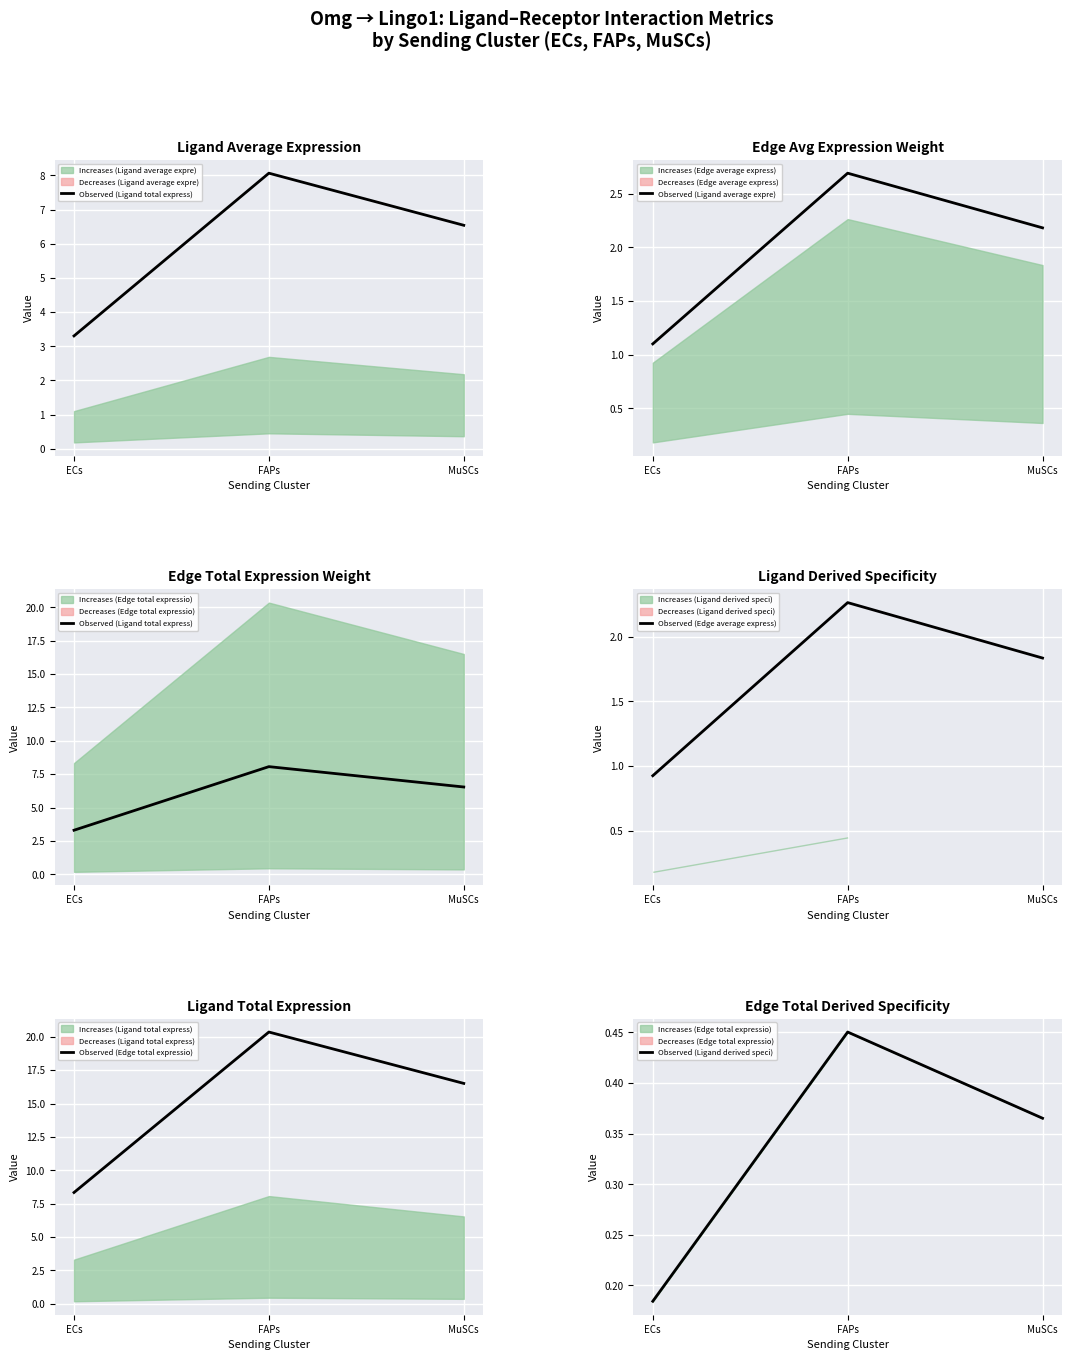

The value of Observed (Ligand average expre) at ECs is 2.0. True or false?

False